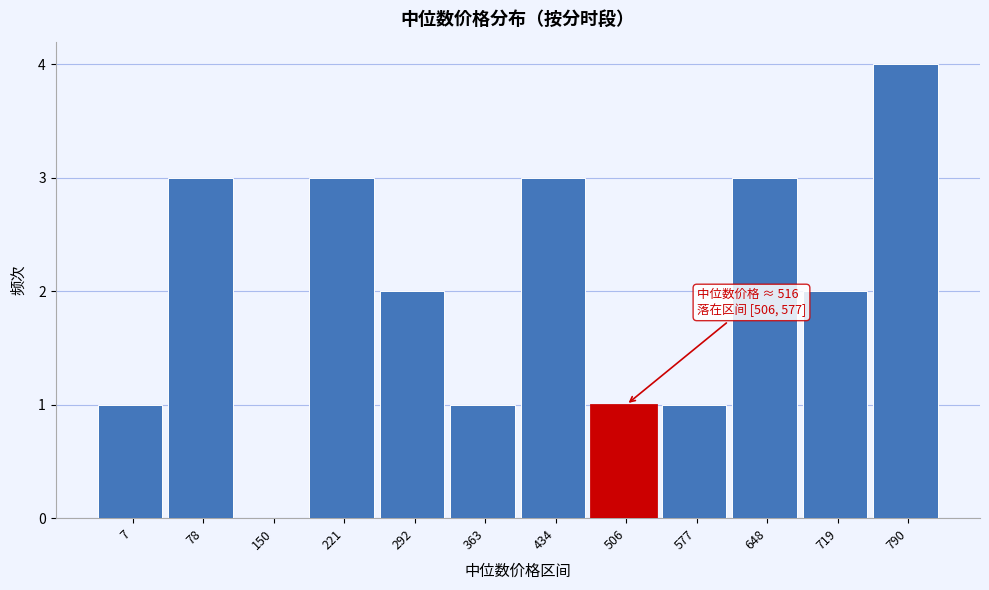

Reading left to right, extract all data points from this chart.

7=1	78=3	150=0	221=3	292=2	363=1	434=3	506=1	577=1	648=3	719=2	790=4